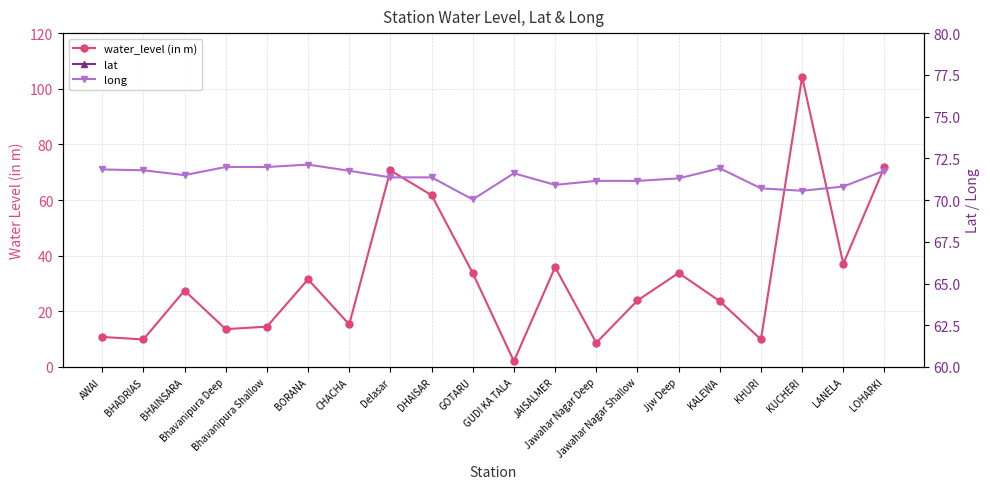

At which category does water_level (in m) reach its first local peak?

BHAINSARA